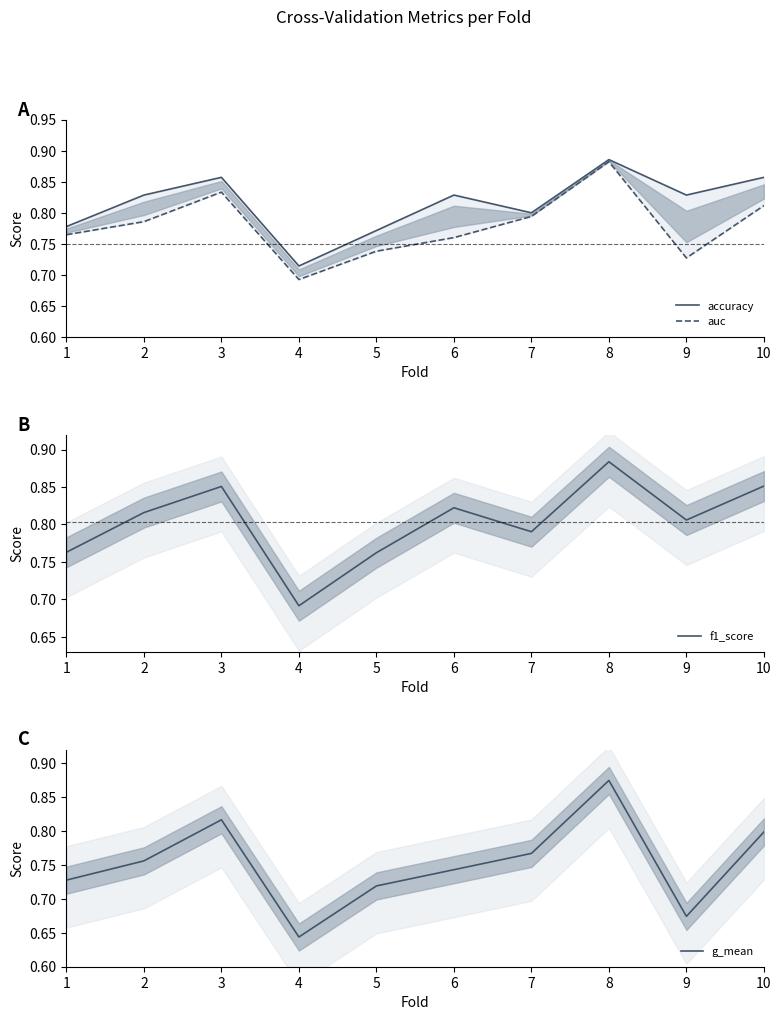

Which label corresponds to the smallest value in the chart?

4